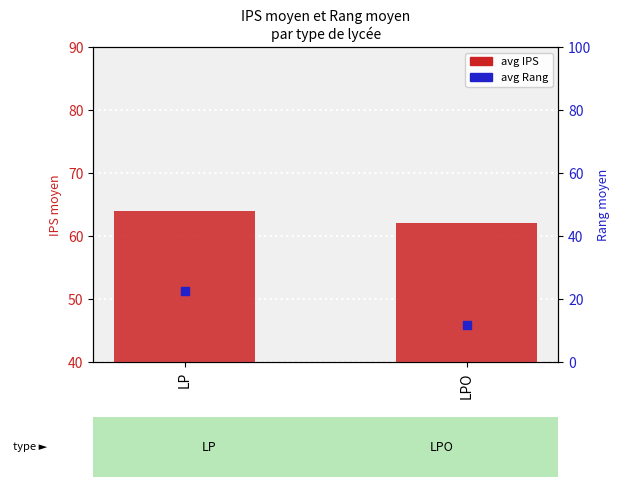

Is the value of avg IPS at LPO greater than the value of avg Rang at LP?

Yes